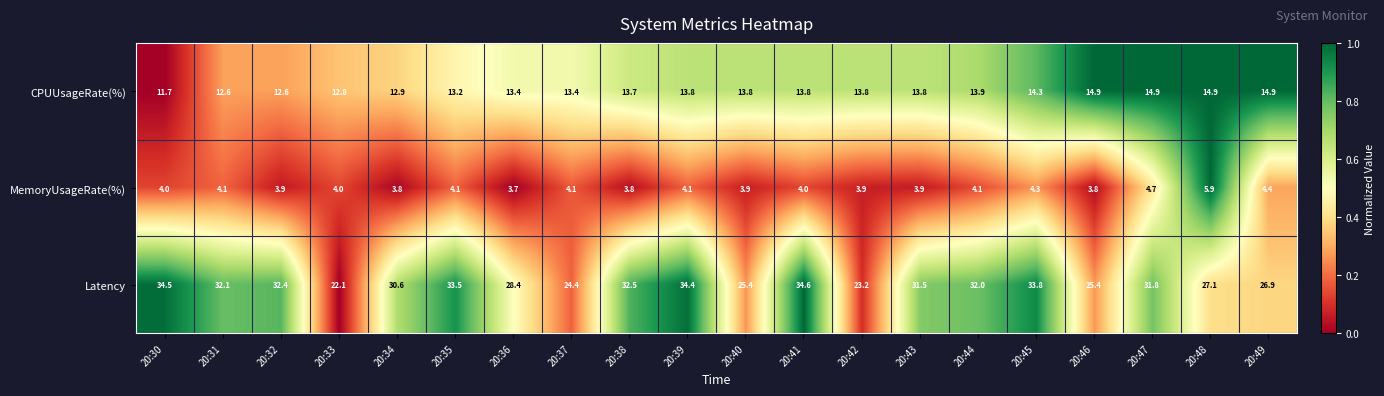

The Latency series shows 39.5 at 20:49. True or false?

False